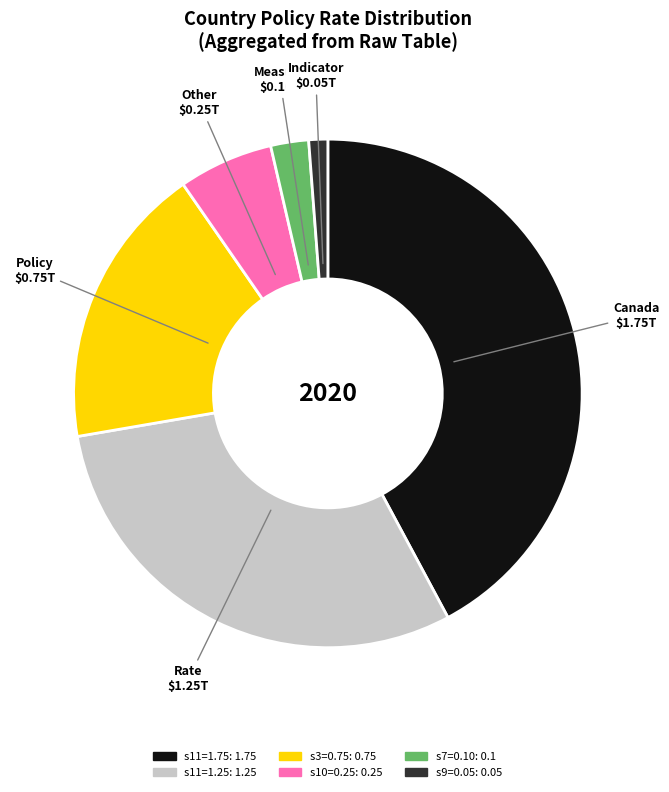

Is there any slice that represents more than half of the pie?

No